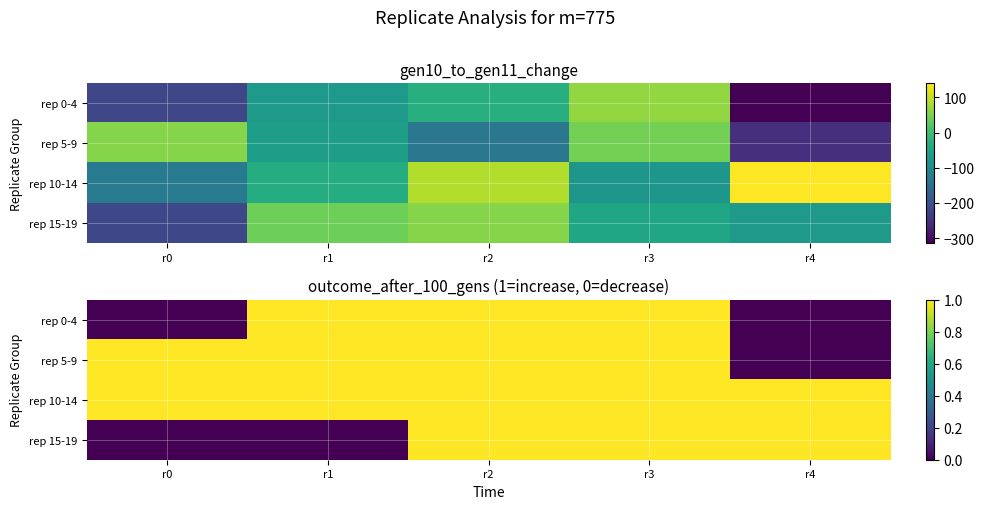

How many values in rep 15-19 are above zero?

3